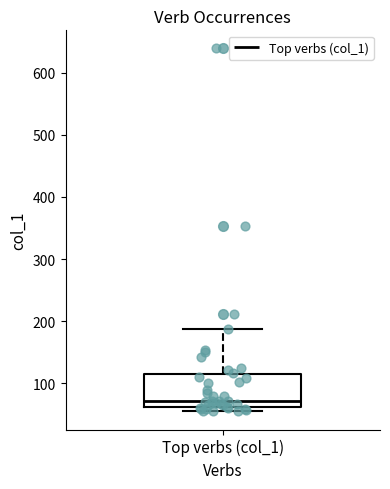

Where does the median line of the box for Top verbs (col_1) sit on the y-axis? The values are not printed on the chart, so give them approximately, as read against the axis.

70